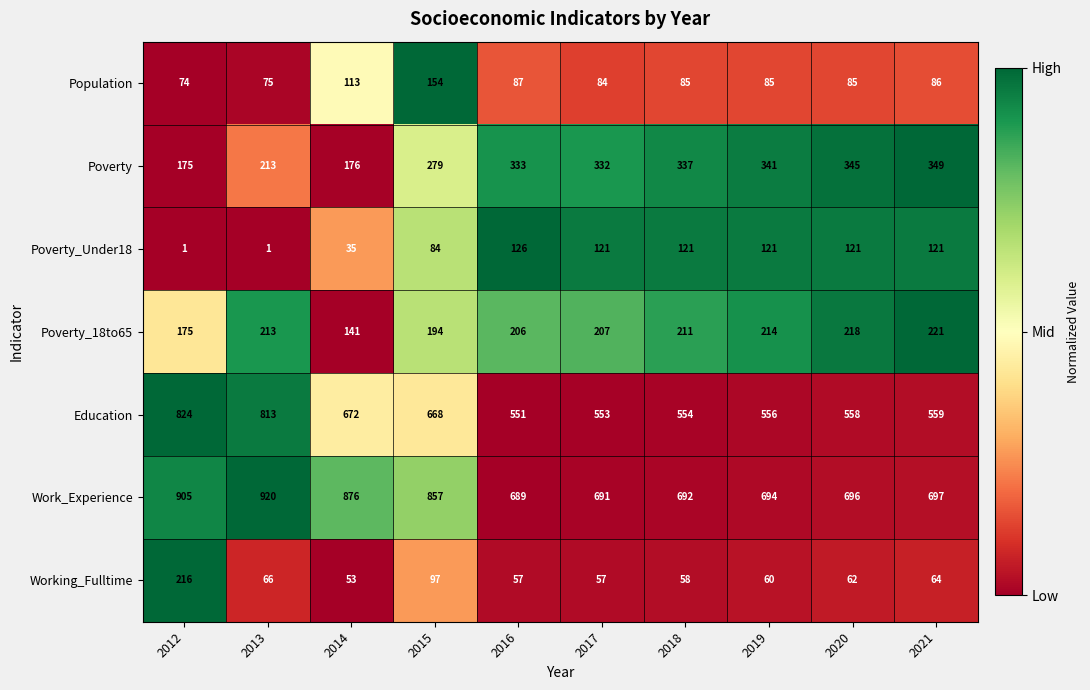

At 2016, list the series in order from largest to smallest.

Work_Experience, Education, Poverty, Poverty_18to65, Poverty_Under18, Population, Working_Fulltime